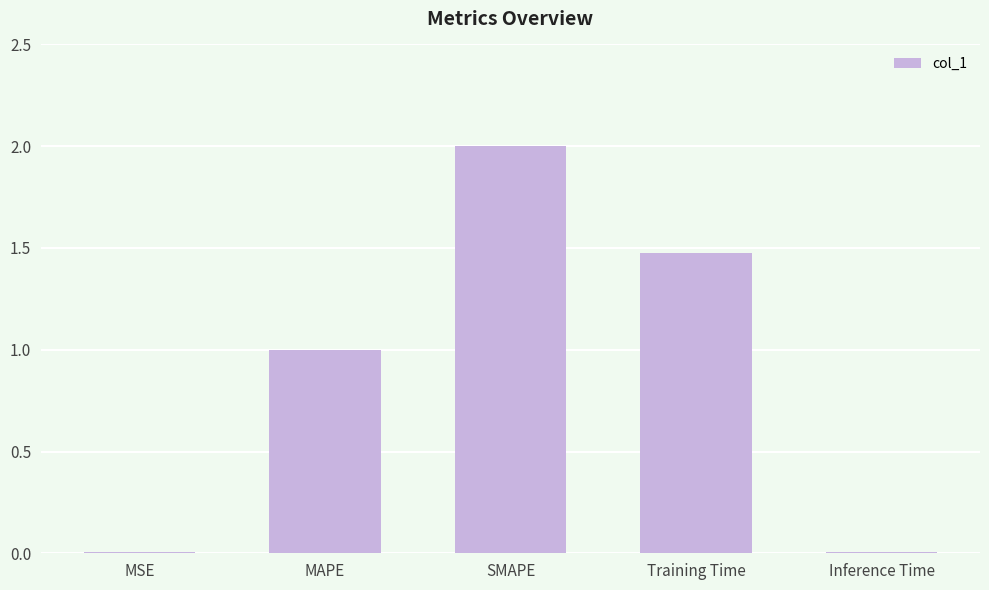

What is the sum of the values at SMAPE and MAPE?

3.0